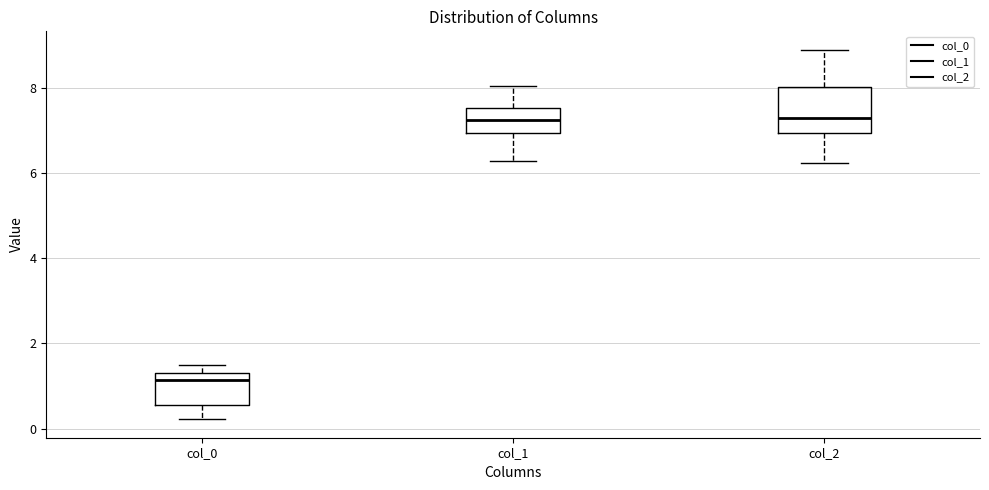

Reading left to right, transcribe this box plot: for each box, give where its median line is, the range the box spans, and where its two whiskers end, as read against the y-axis. The values are not printed on the chart, so give them approximately, as read against the axis.

col_0: median 1.2, box 0.6 to 1.4, whiskers 0.2 to 1.4 (just above the box's upper edge)
col_1: median 7.2, box 7.0 to 7.6, whiskers 6.2 to 8.0
col_2: median 7.4, box 7.0 to 8.0, whiskers 6.2 to 8.8